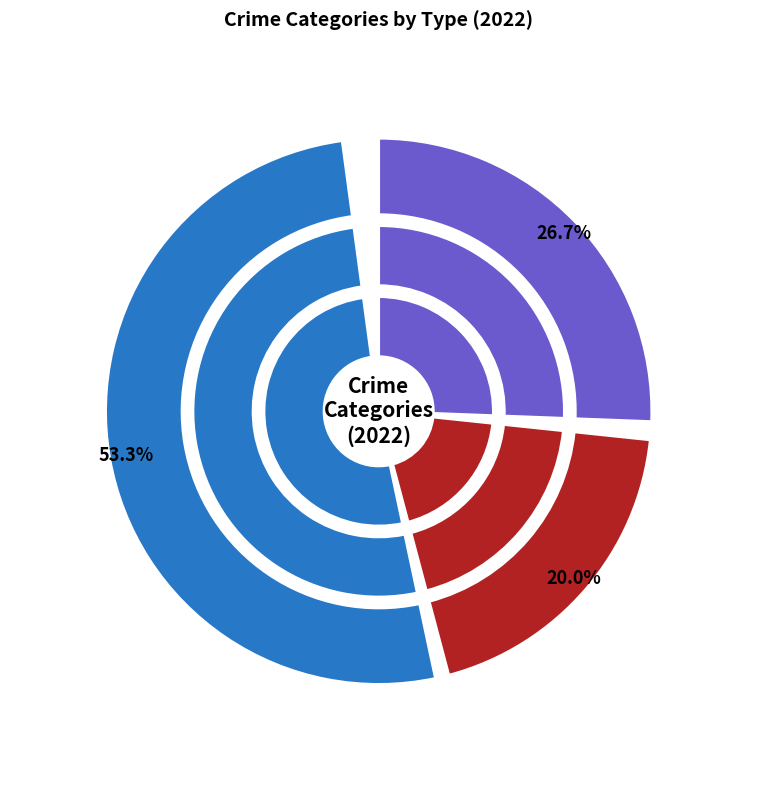

What is the total percentage of Robbery and Aggravated Assault?

80.0%